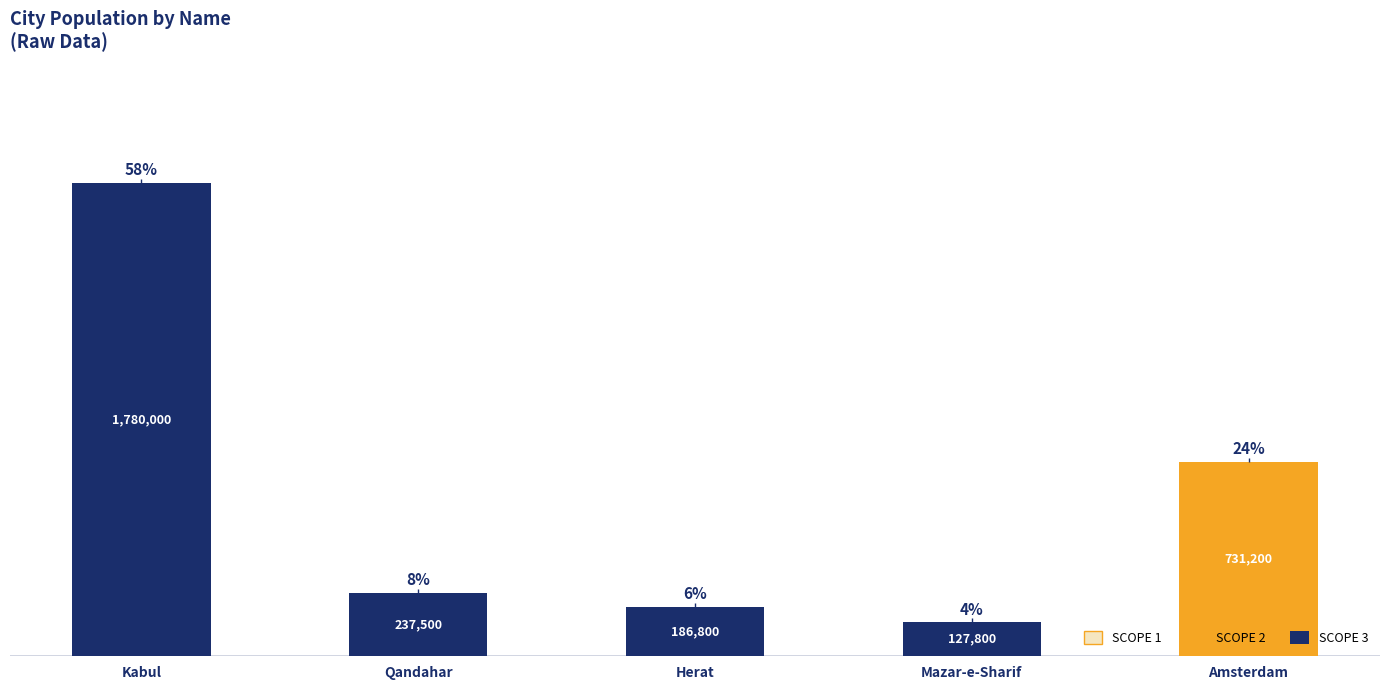

What value does the data have at Amsterdam?

731200